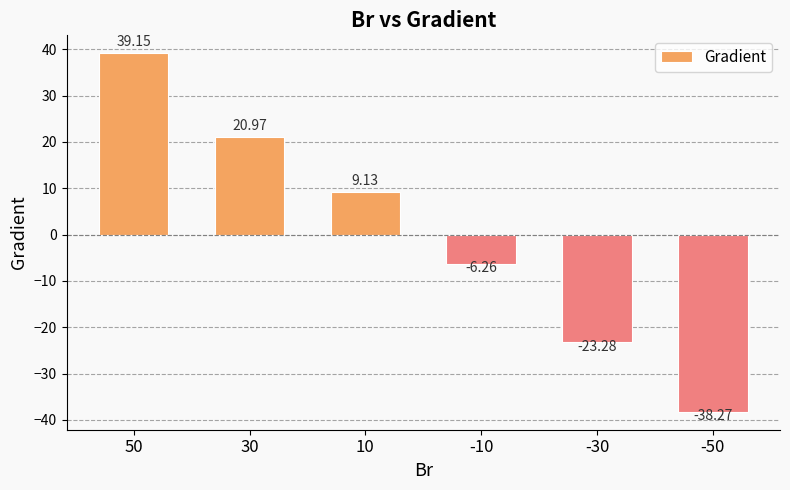

True or false: the data shows 53.4 at 50.

False